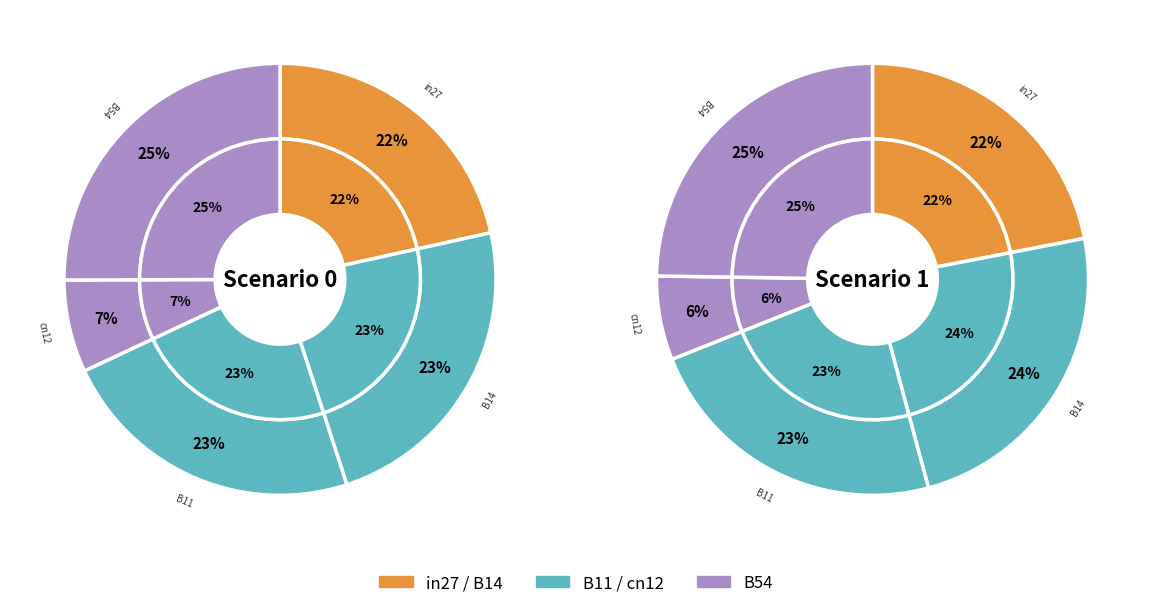

Is it true that cn12 is 13% of the pie?

False